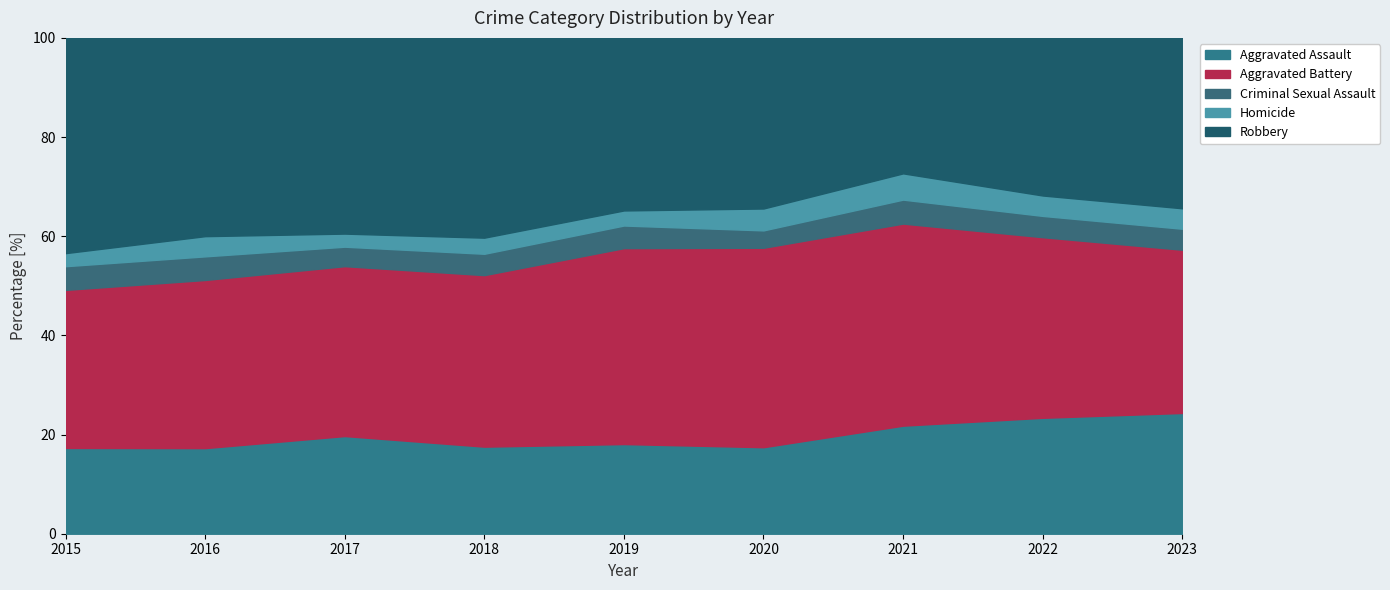

Between 2018 and 2020, which is larger?

2018